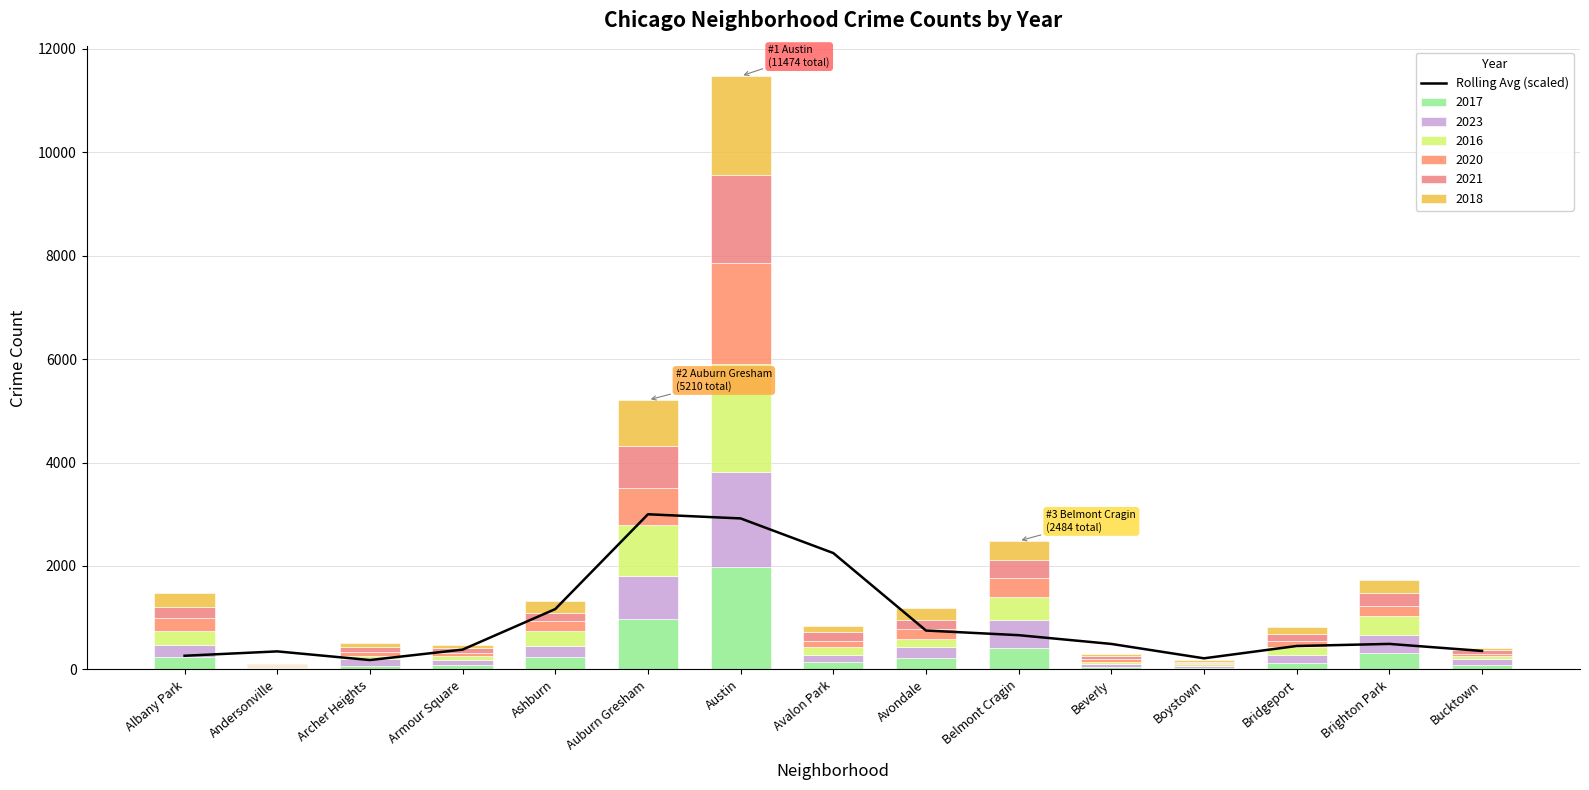

Reading right to left, transcribe all the data shown in this chart.

Bucktown=356.7	Brighton Park=492.5	Bridgeport=452.2	Boystown=214.0	Beverly=492.2	Belmont Cragin=661.5	Avondale=751.3	Avalon Park=2249.7	Austin=2919.5	Auburn Gresham=2999.7	Ashburn=1166.3	Armour Square=382.5	Archer Heights=180.2	Andersonville=347.8	Albany Park=263.3